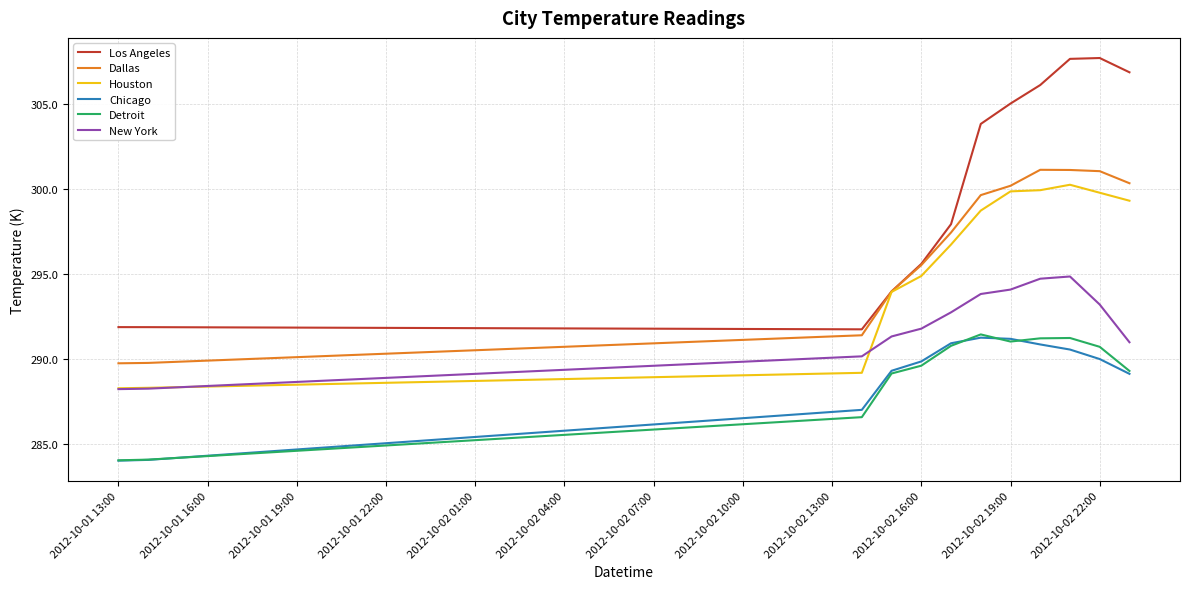

What is the maximum value for Los Angeles?

307.7